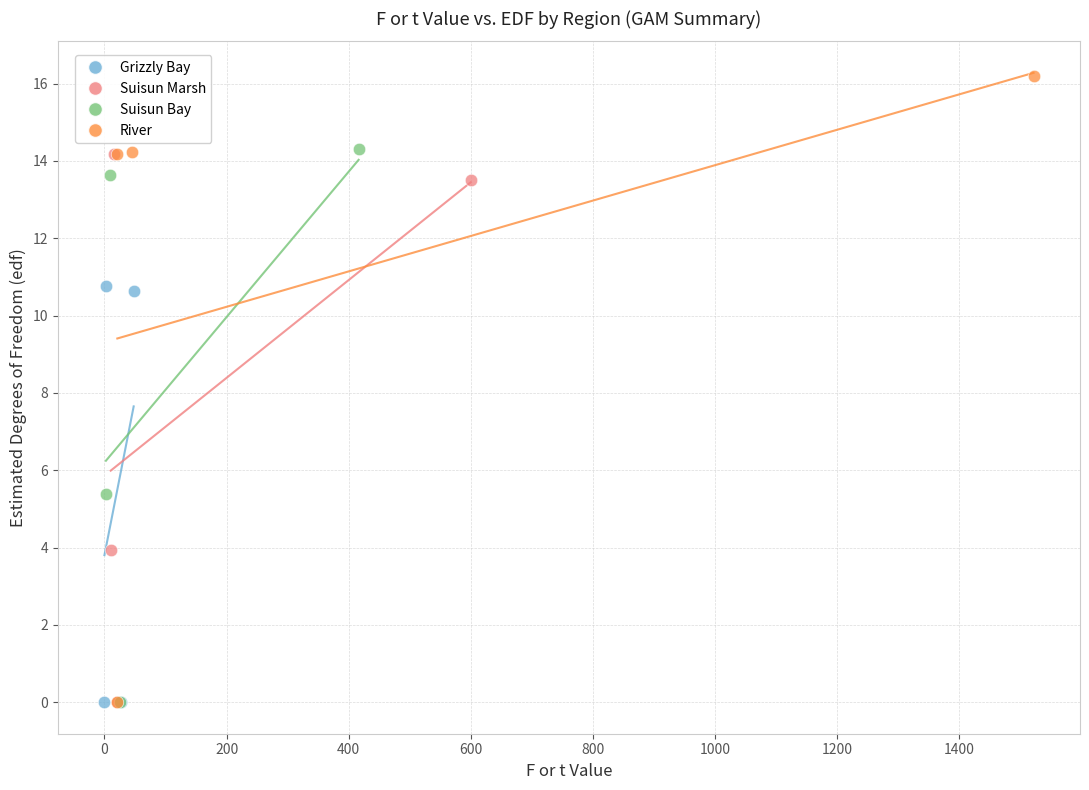

Which series reaches the maximum Y coordinate?

River